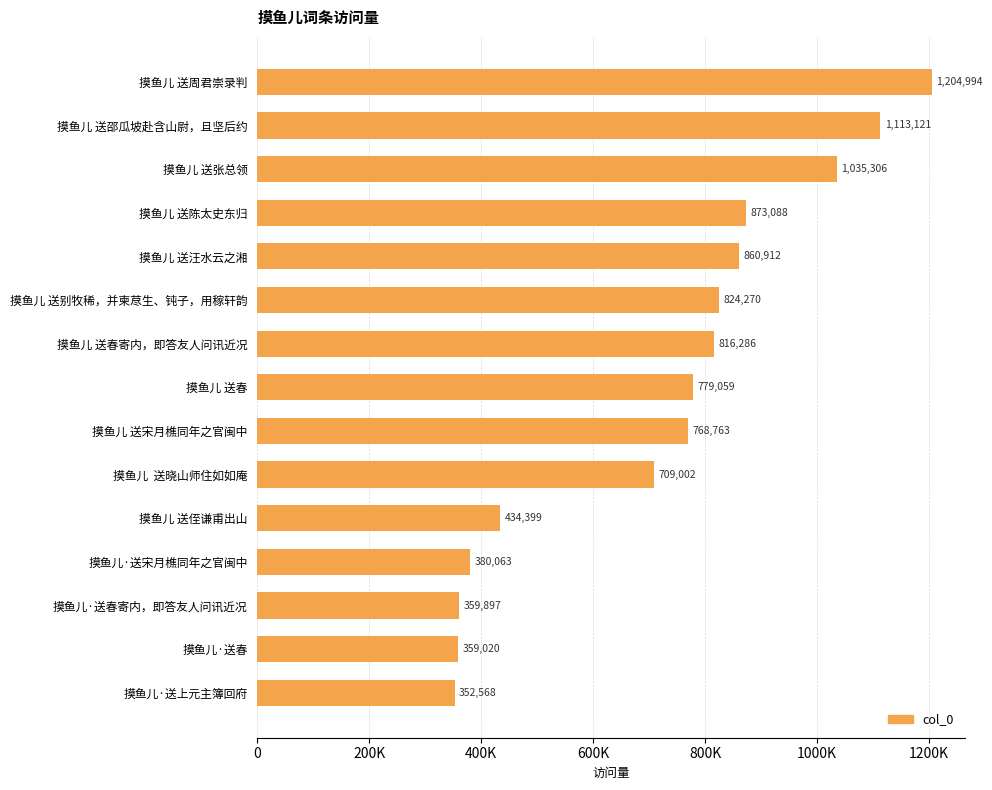

Does the chart contain any negative values?

No